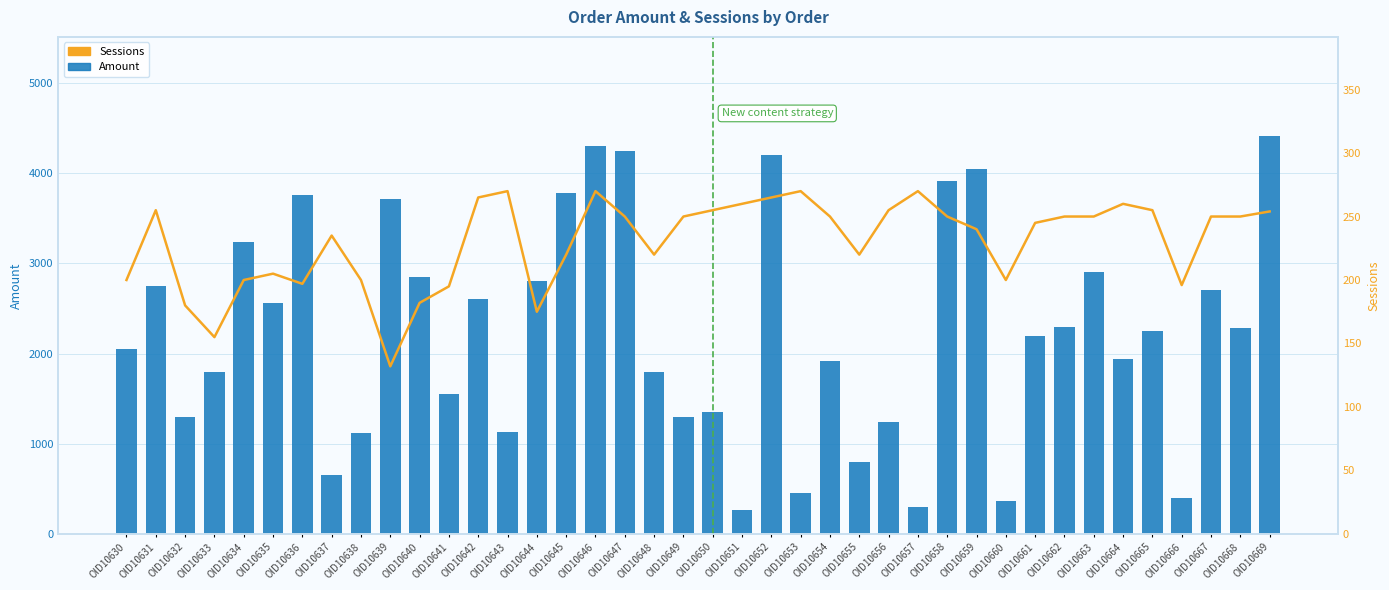

Which series changed the most between OID10651 and OID10660?

Amount